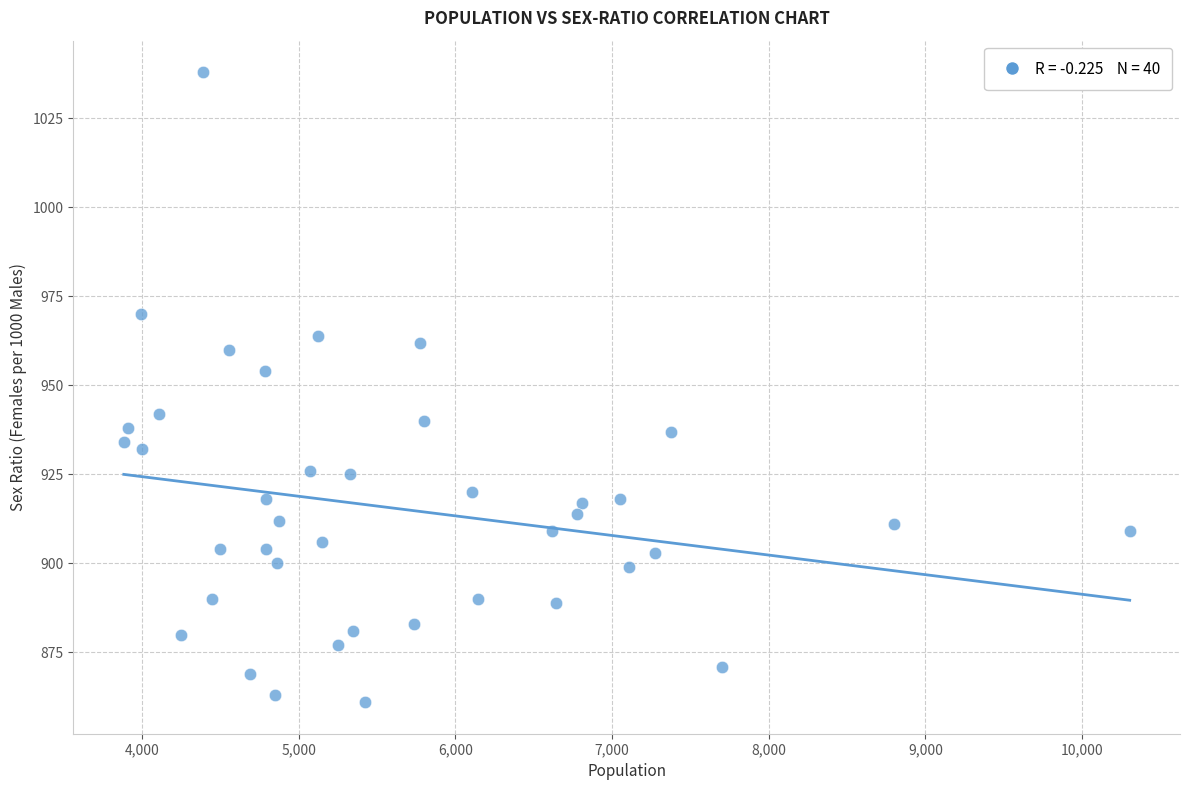

What Y value in the scatter plot is closest to 949?

954